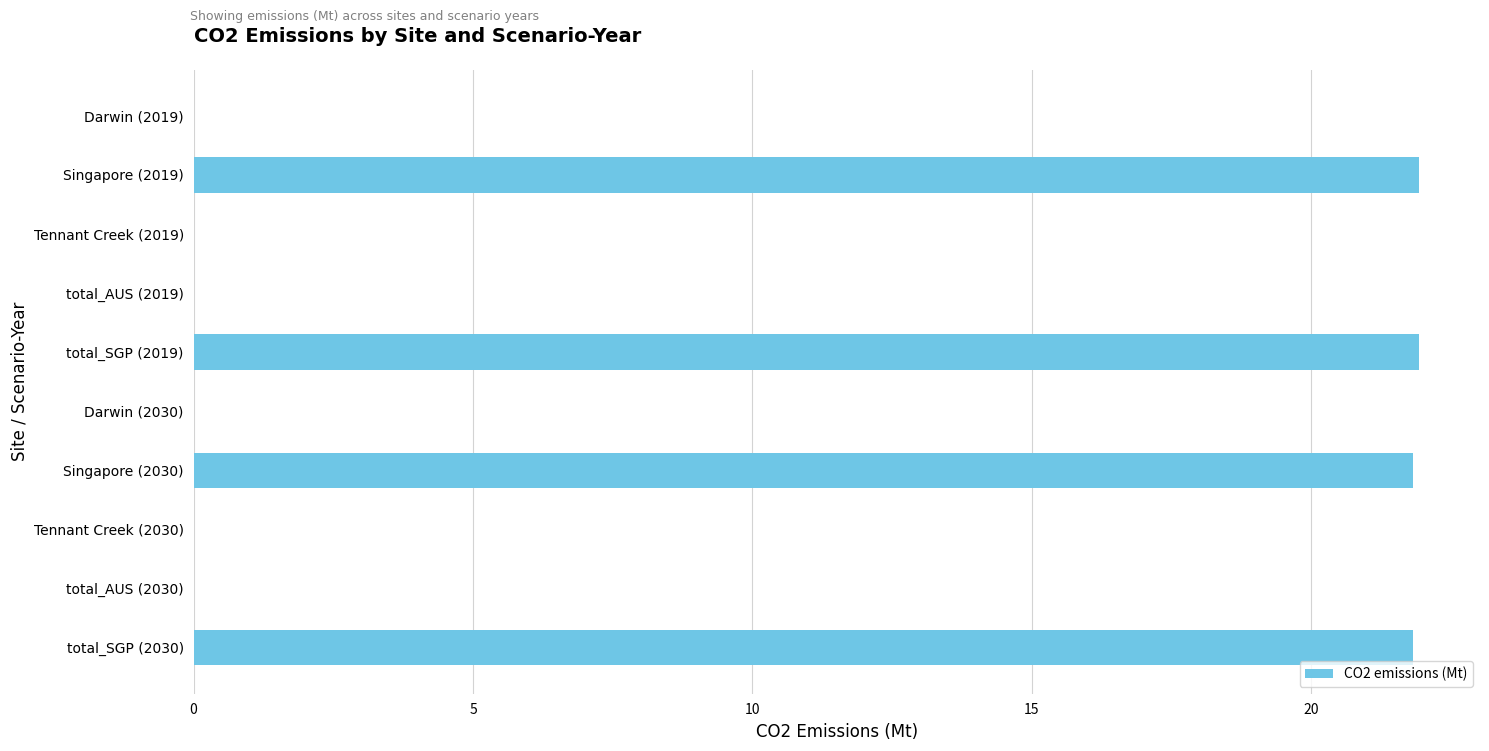

What is the greatest value displayed?

21.9